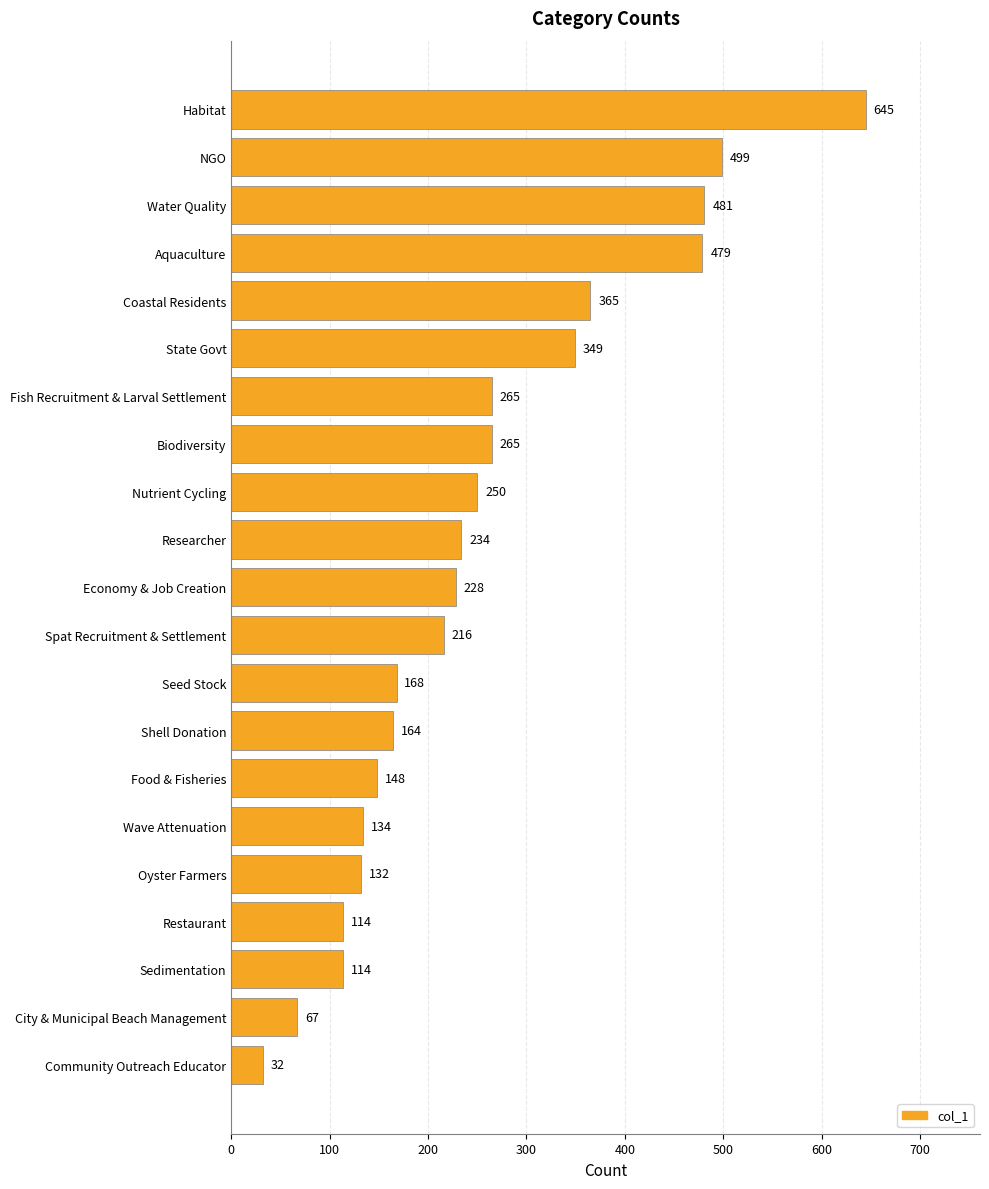

What is the smallest value displayed?

32